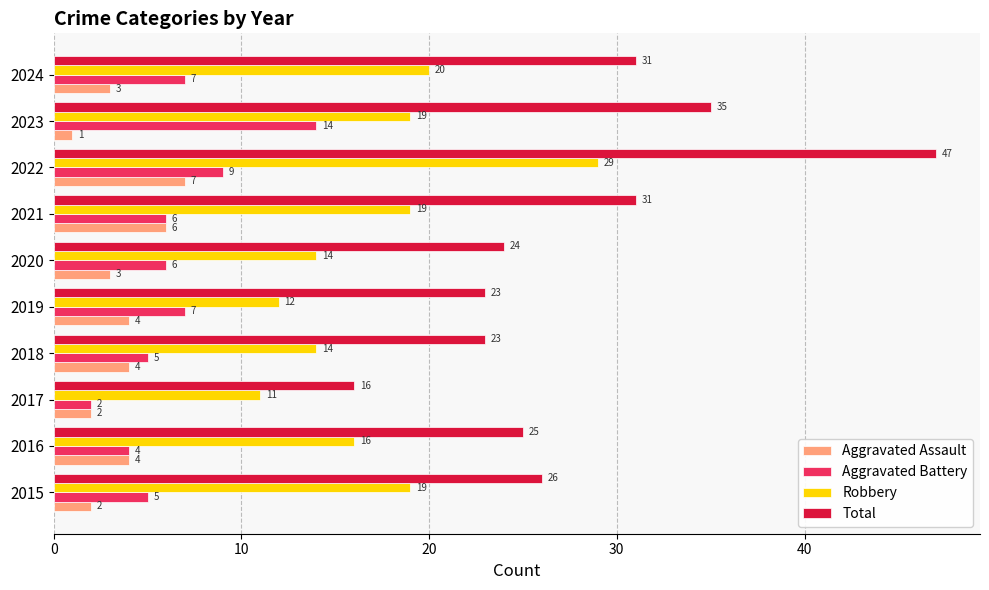

Count the number of categories in the chart.

10